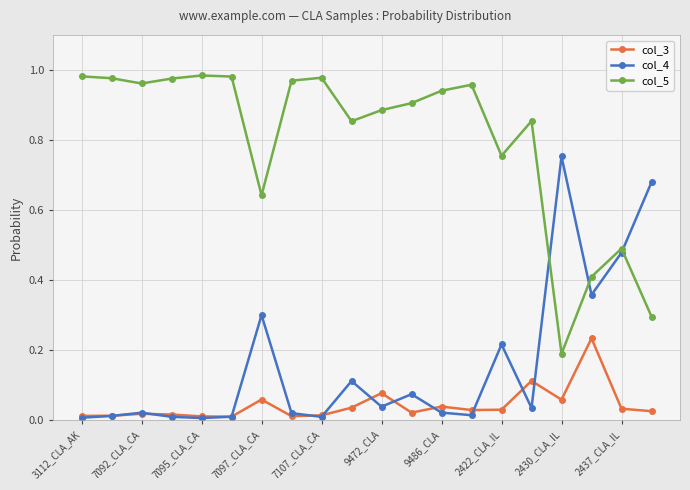

In col_3, how many points are higher than both neighbors (excluding endpoints)?

6